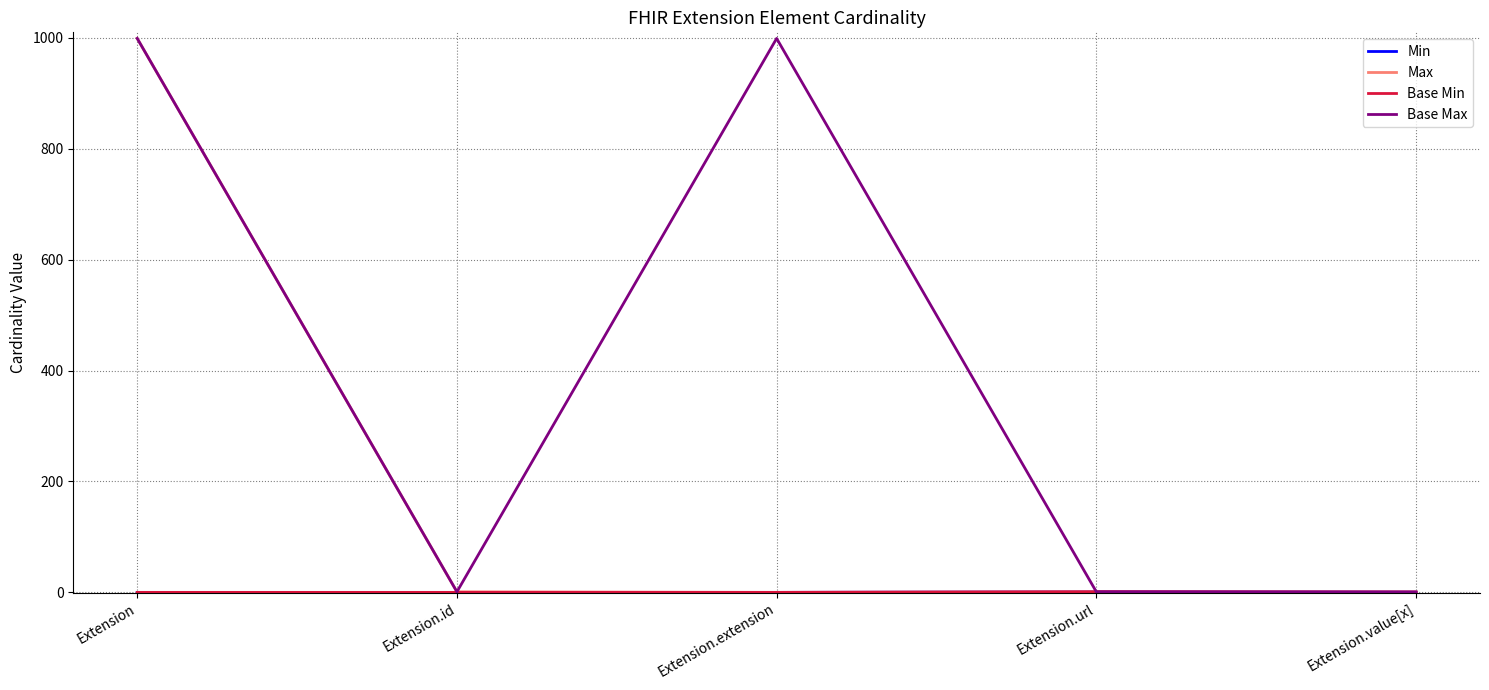

Does the chart display data point markers on the line(s)?

No